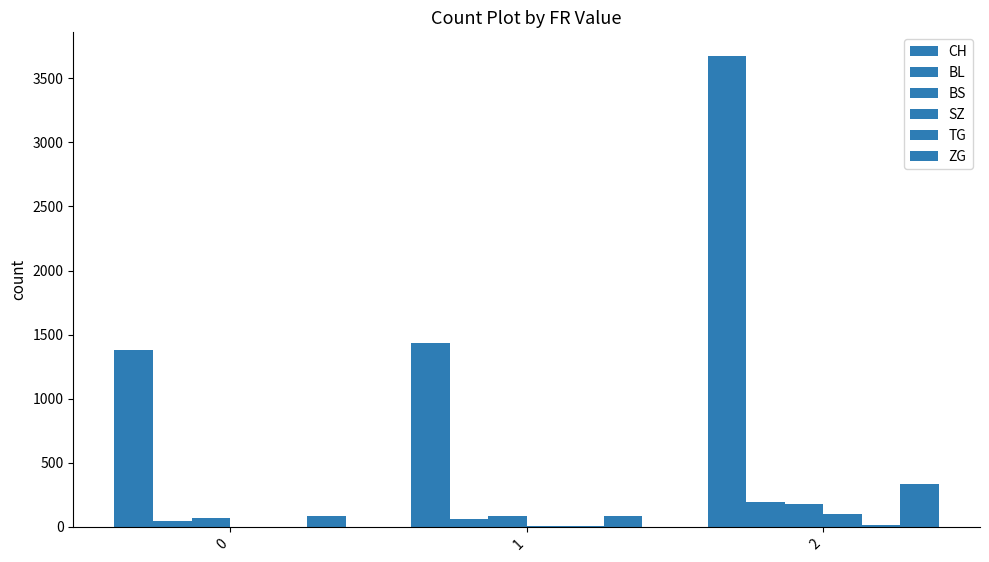

Rank the series at 1 from highest to lowest value.

CH, ZG, BS, BL, TG, SZ